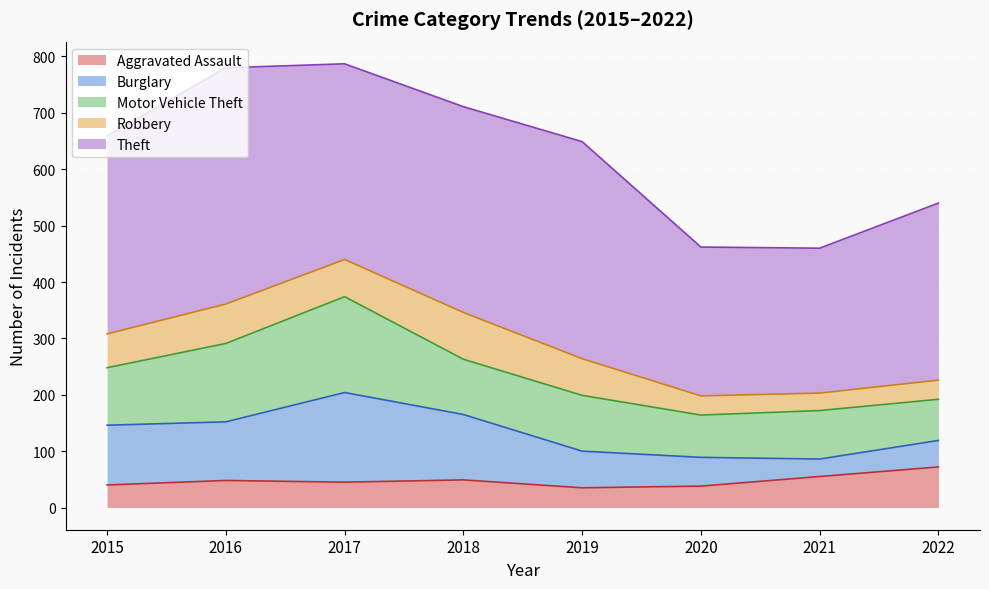

Rank the categories by Aggravated Assault value from highest to lowest.

2022, 2021, 2018, 2016, 2017, 2015, 2020, 2019